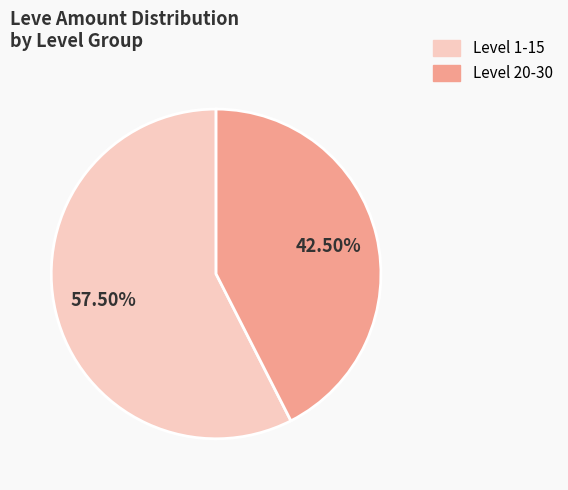

Is there any slice that represents more than half of the pie?

Yes